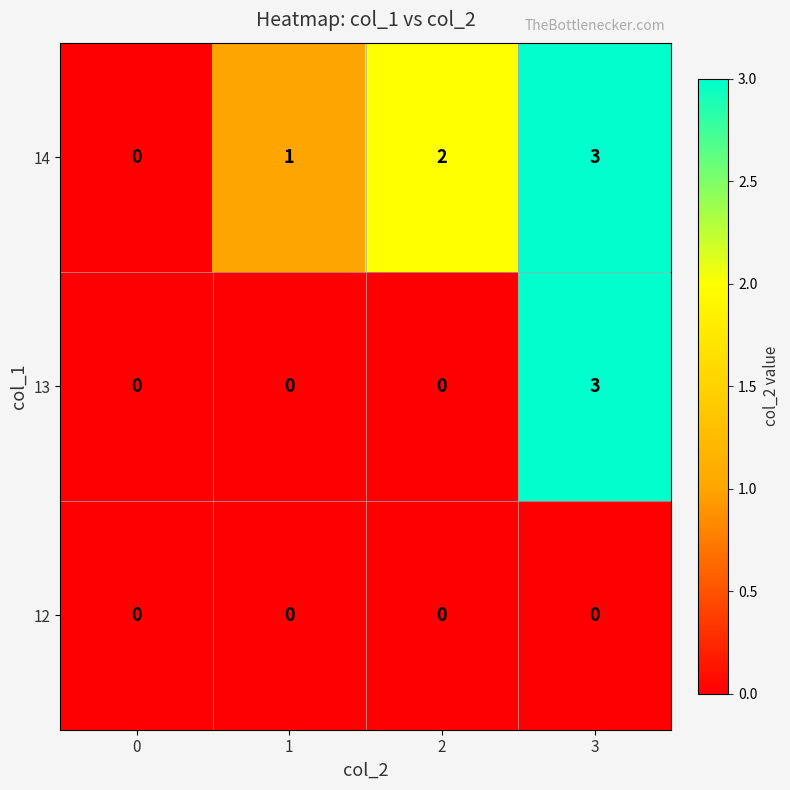

The value of 14 at 3 is 5. True or false?

False